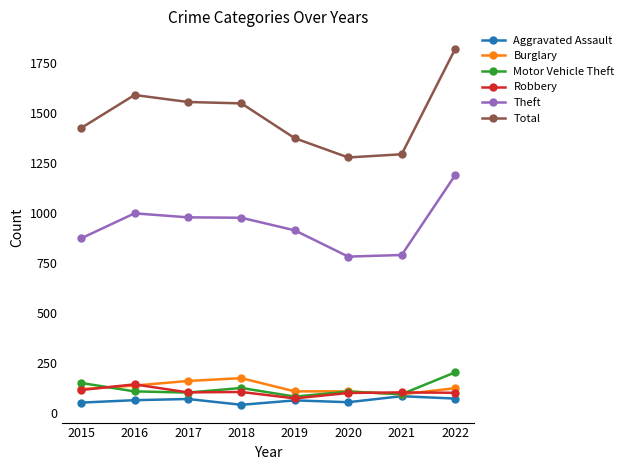

What value does the Burglary series have at 2020, to the nearest 10?

110